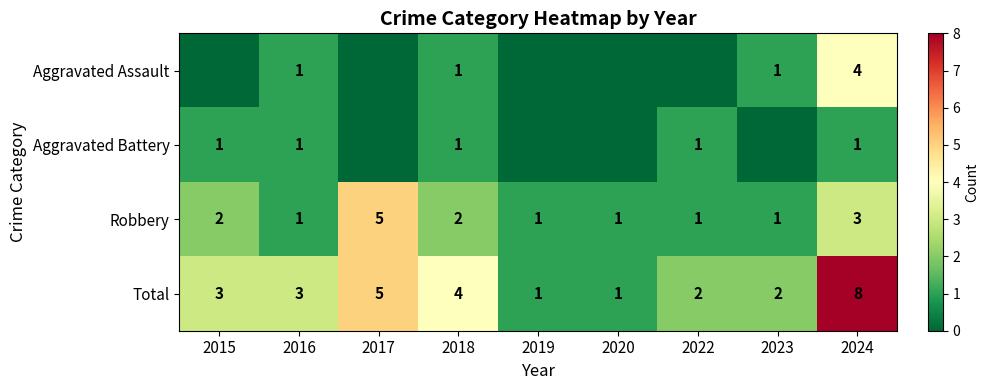

Rank the series at 2024 from lowest to highest value.

Aggravated Battery, Robbery, Aggravated Assault, Total